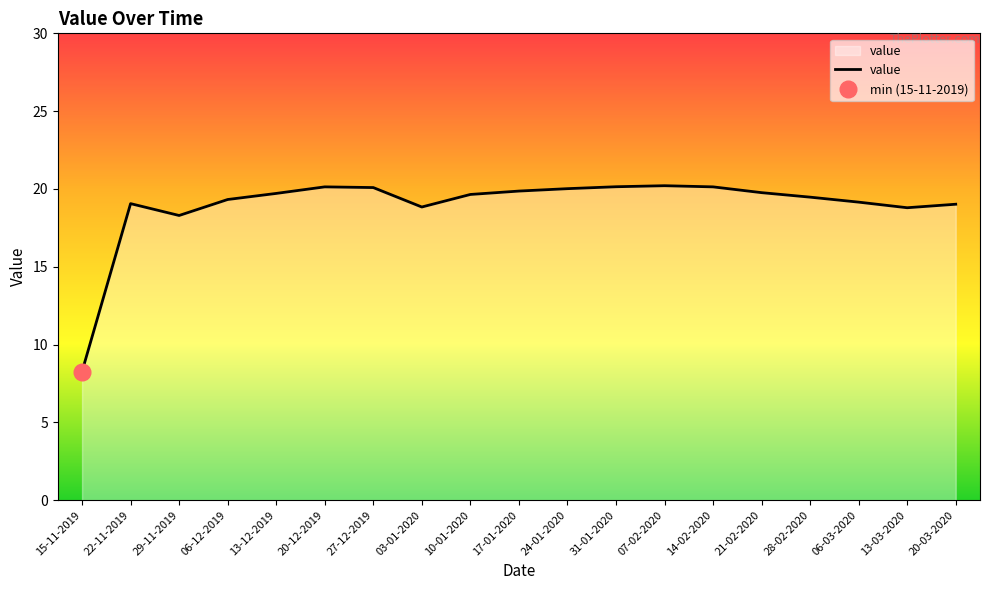

What is the difference between the second highest and minimum values?

11.9